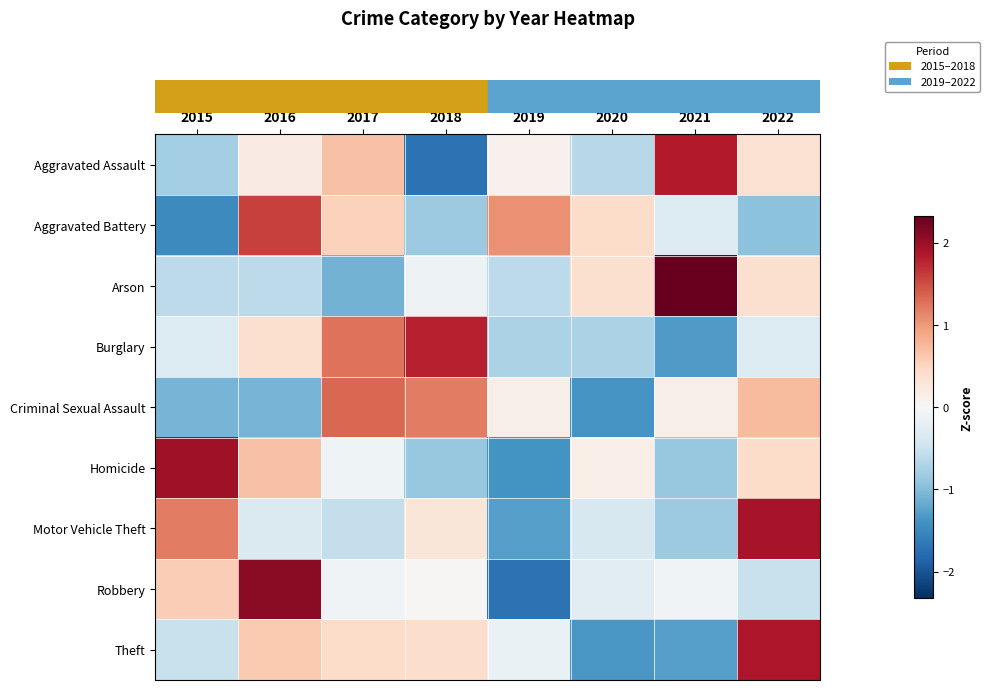

Count the number of data series in this chart.

9